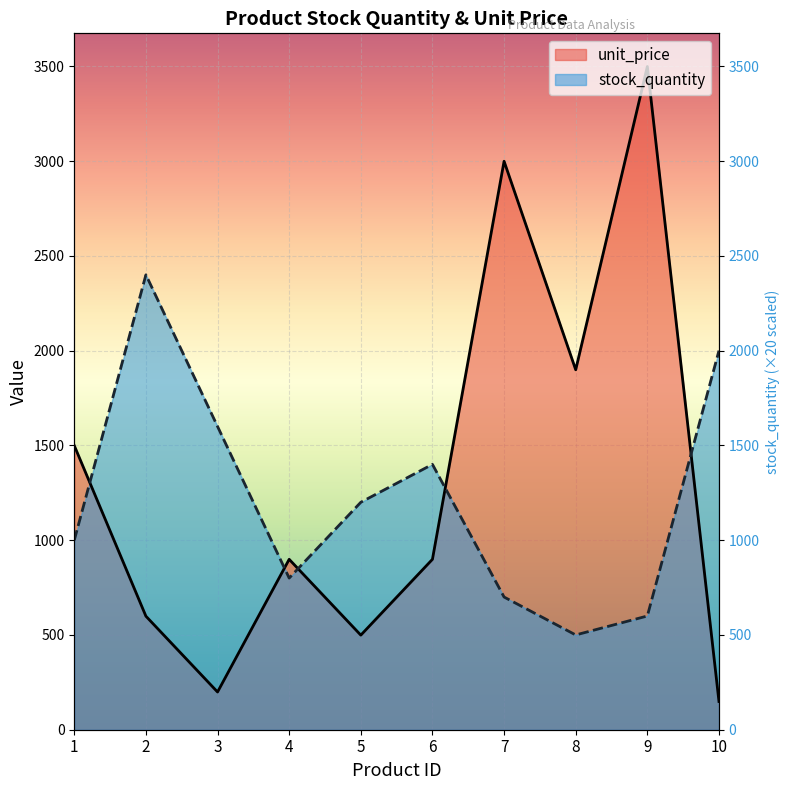

After their last crossing, which series has the higher values: stock_quantity or unit_price?

stock_quantity